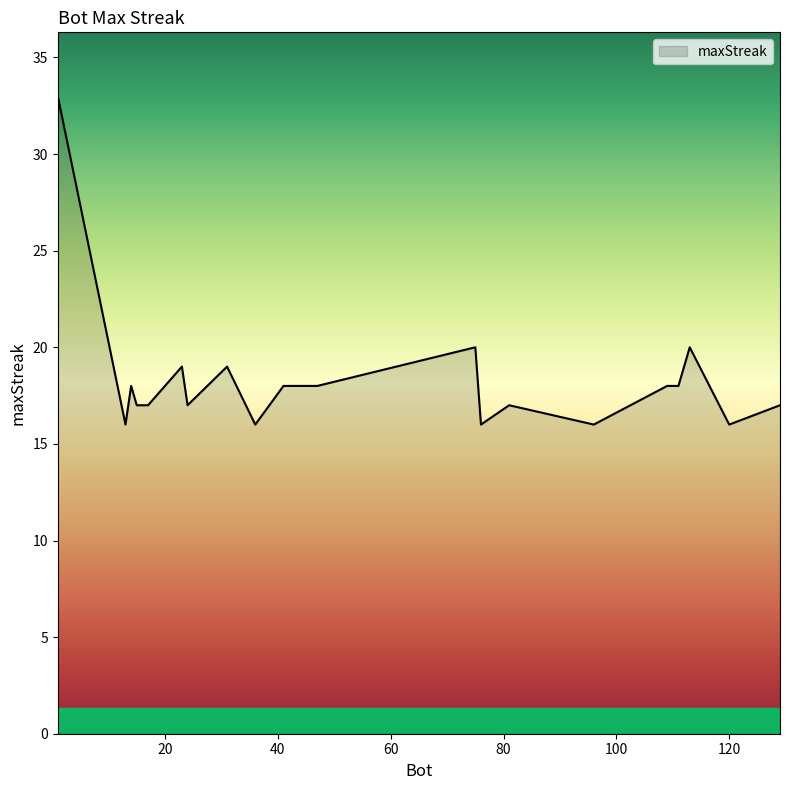

What is the minimum value shown in the chart?

16